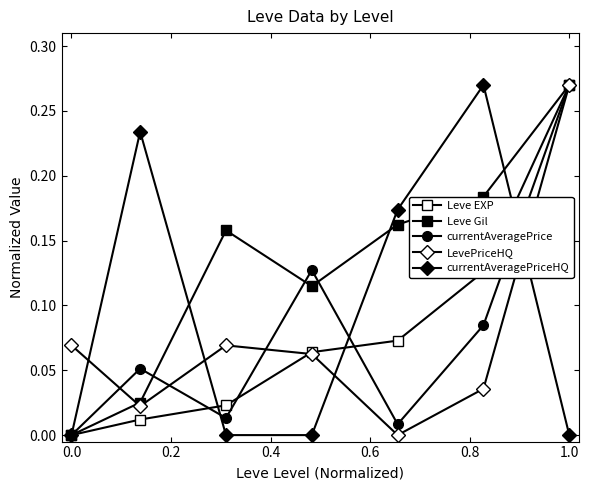

How many data points does each series have?

7